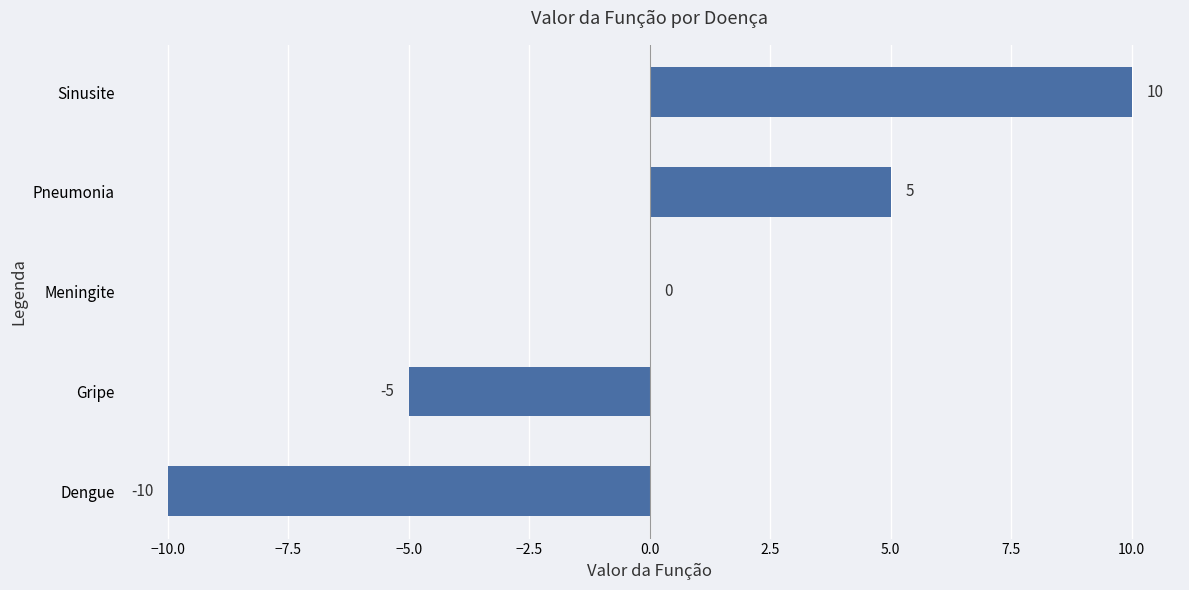

Reading bottom to top, list all the values displayed in this chart.

Dengue=-10	Gripe=-5	Meningite=0	Pneumonia=5	Sinusite=10